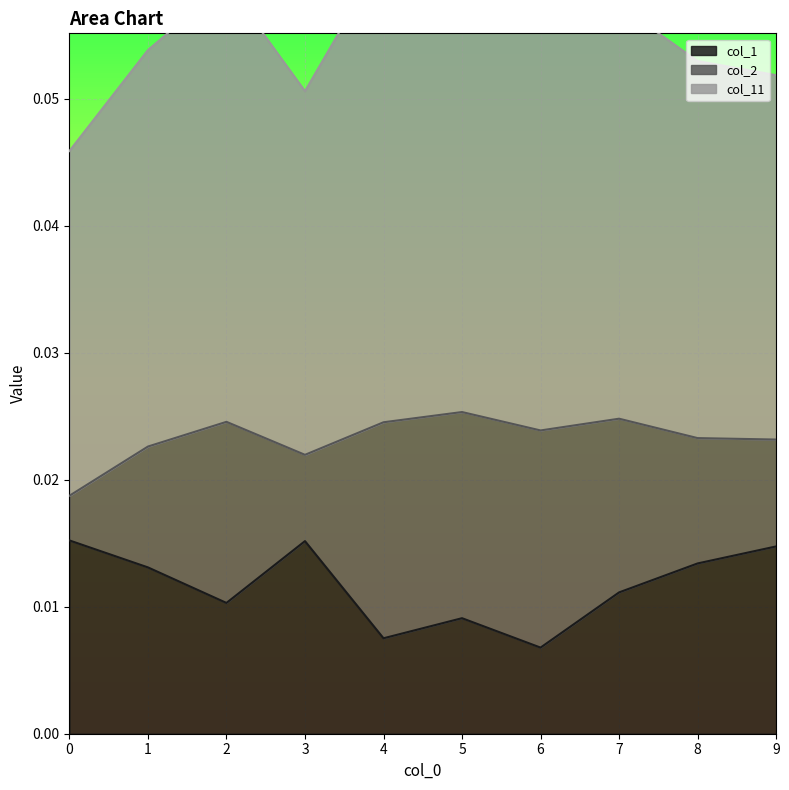

Which series has the widest spread of values?

col_2